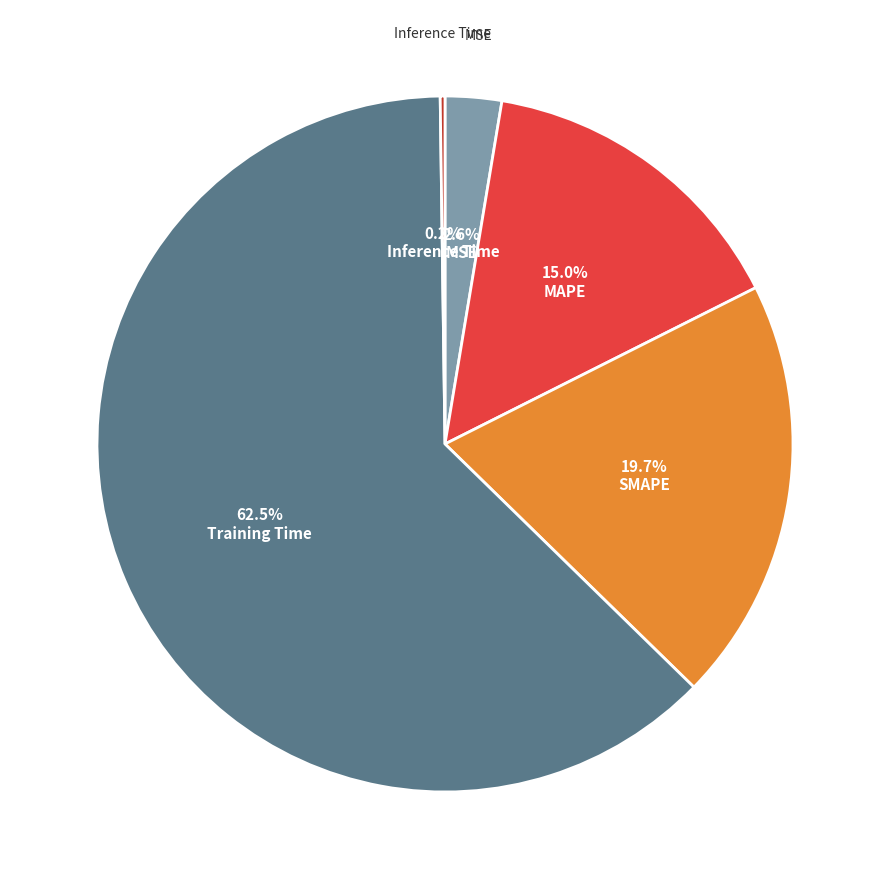

Is there a majority slice in this chart?

Yes